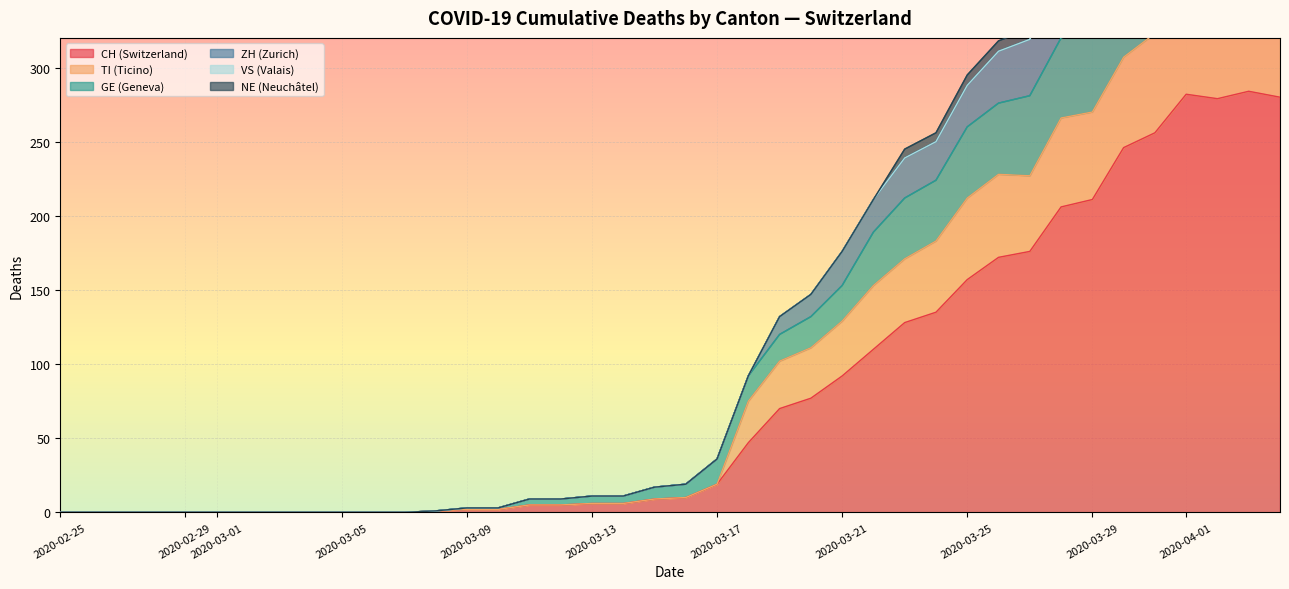

How many interior local peaks does the NE series have?

2